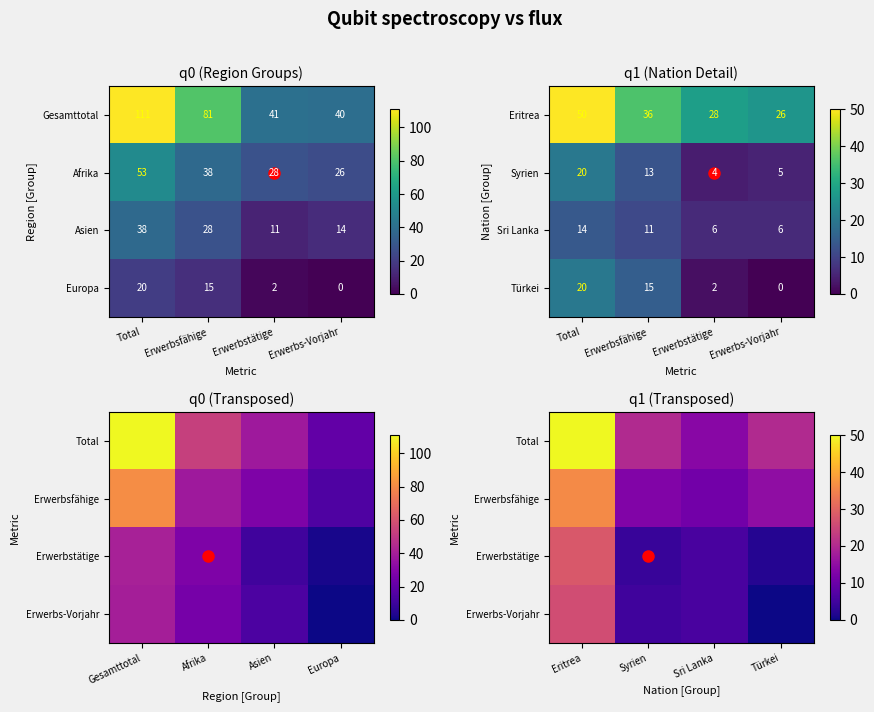

At which label does Erwerbsfähige reach its peak?

Eritrea